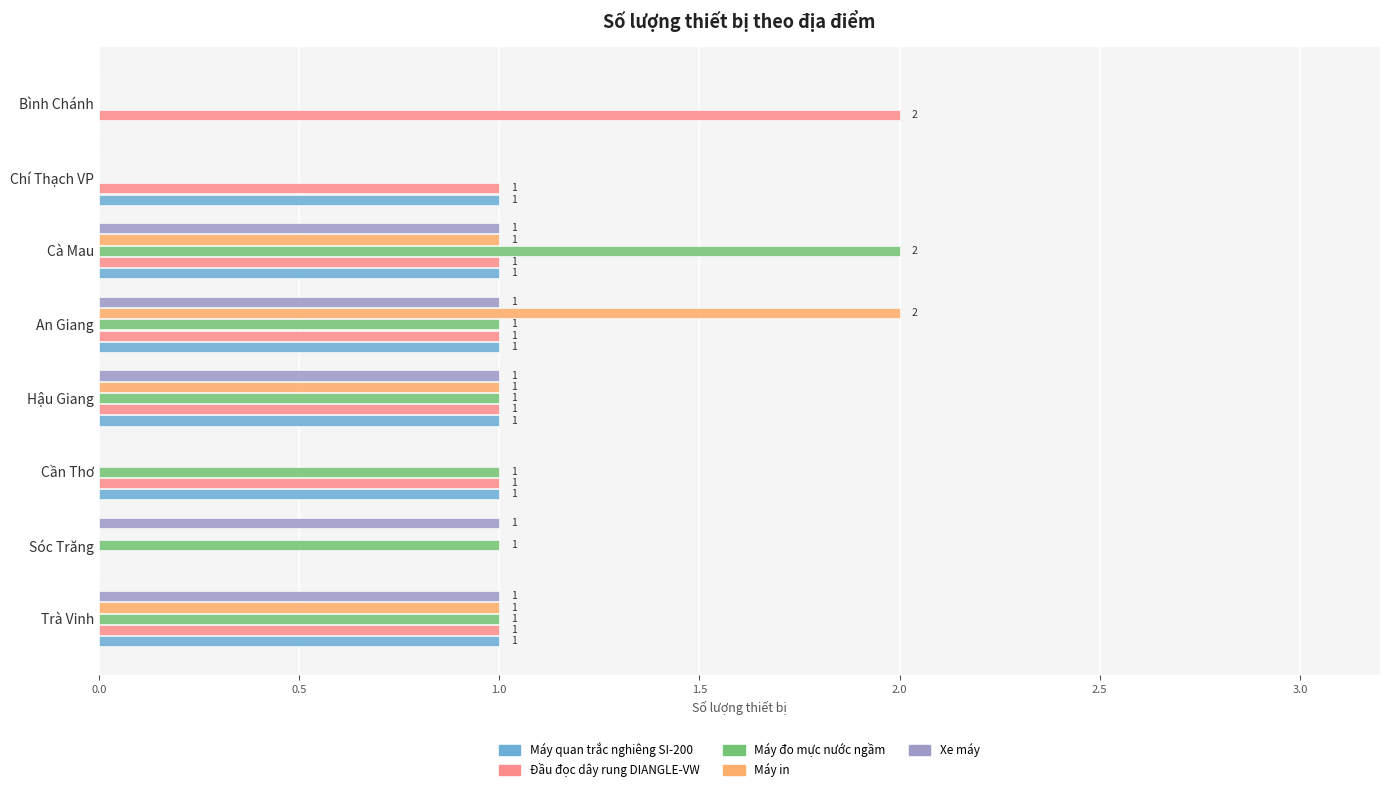

Which series has the largest total across all categories?

Đầu đọc dây rung DIANGLE-VW